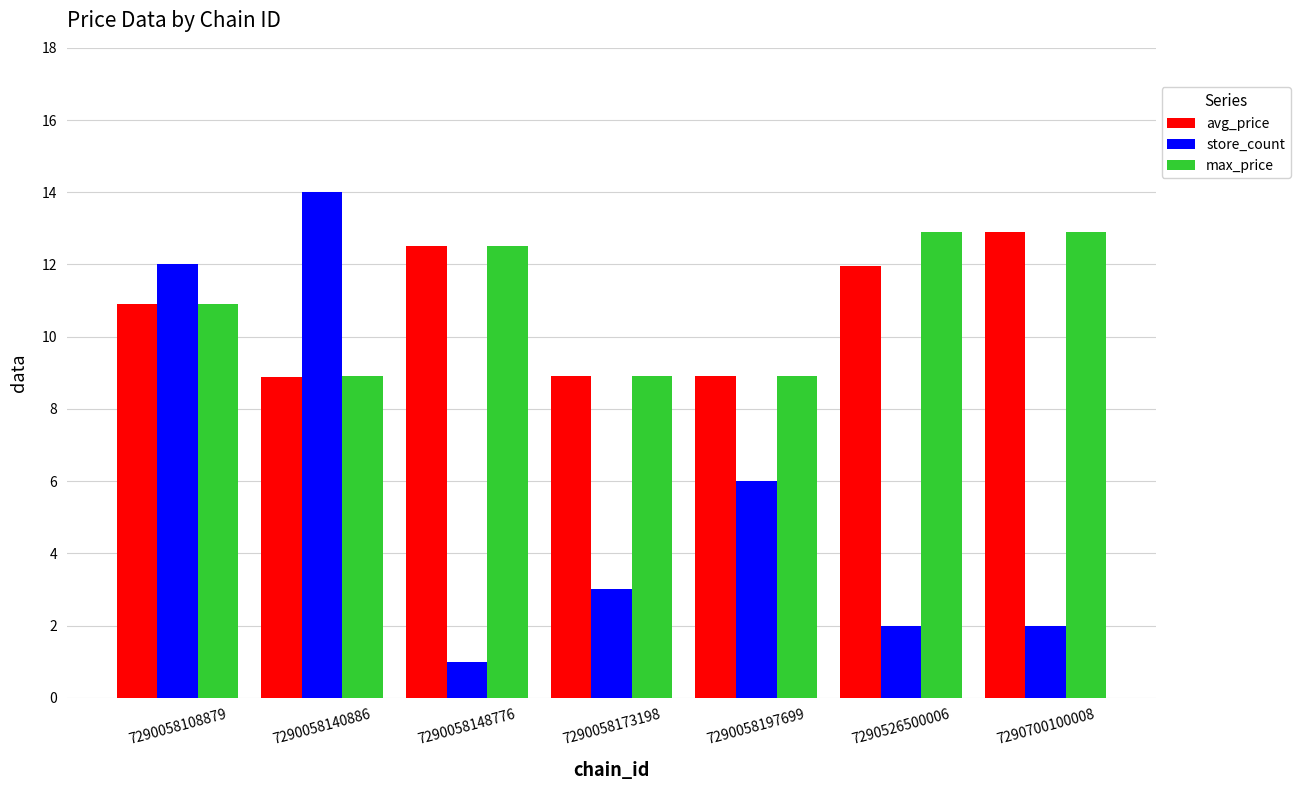

Are the bars grouped side by side (vs. stacked)?

Yes